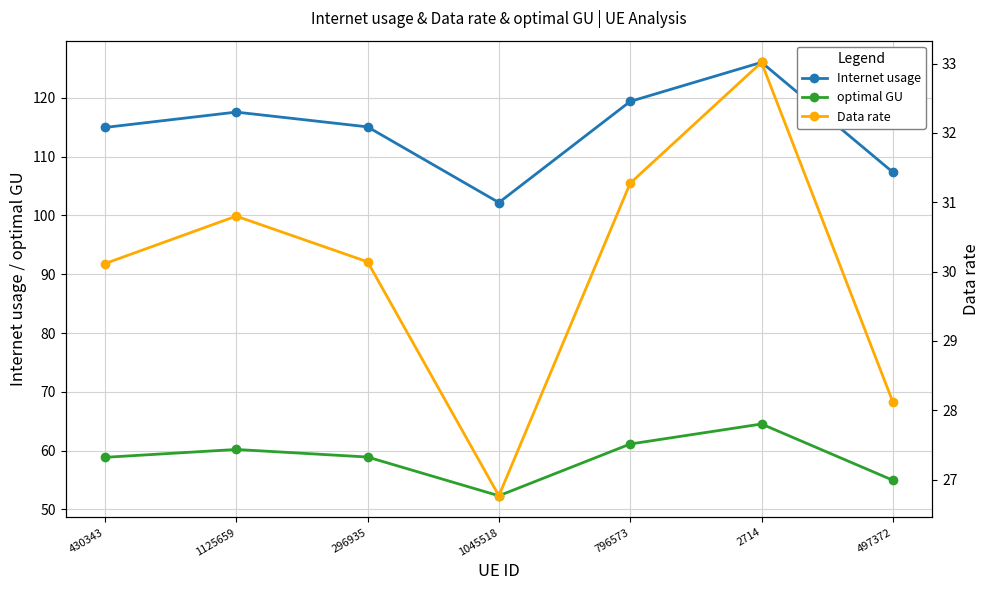

What is the average value of the Data rate series?

30.0